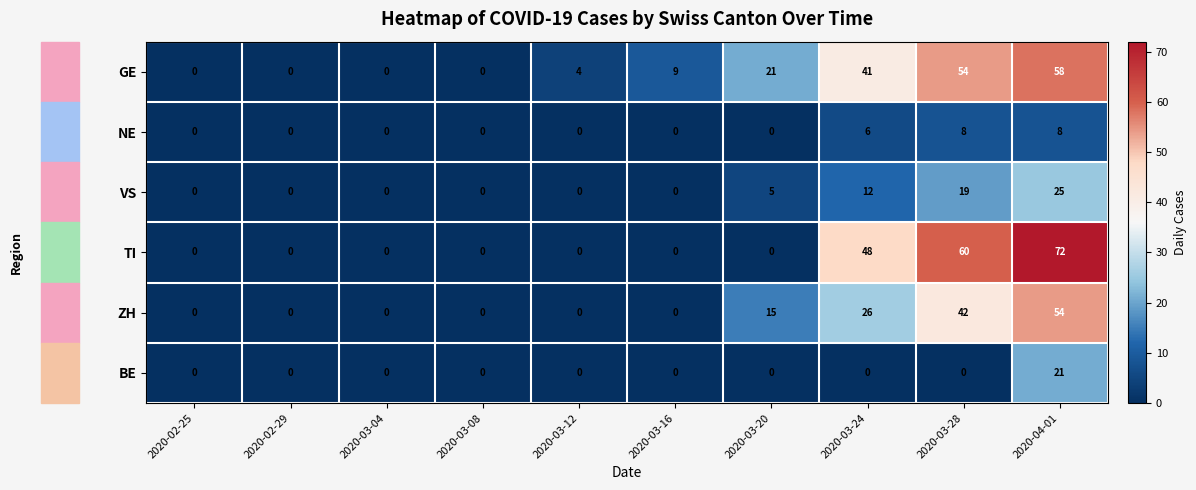

Is it true that VS equals 0 at 2020-03-04?

True